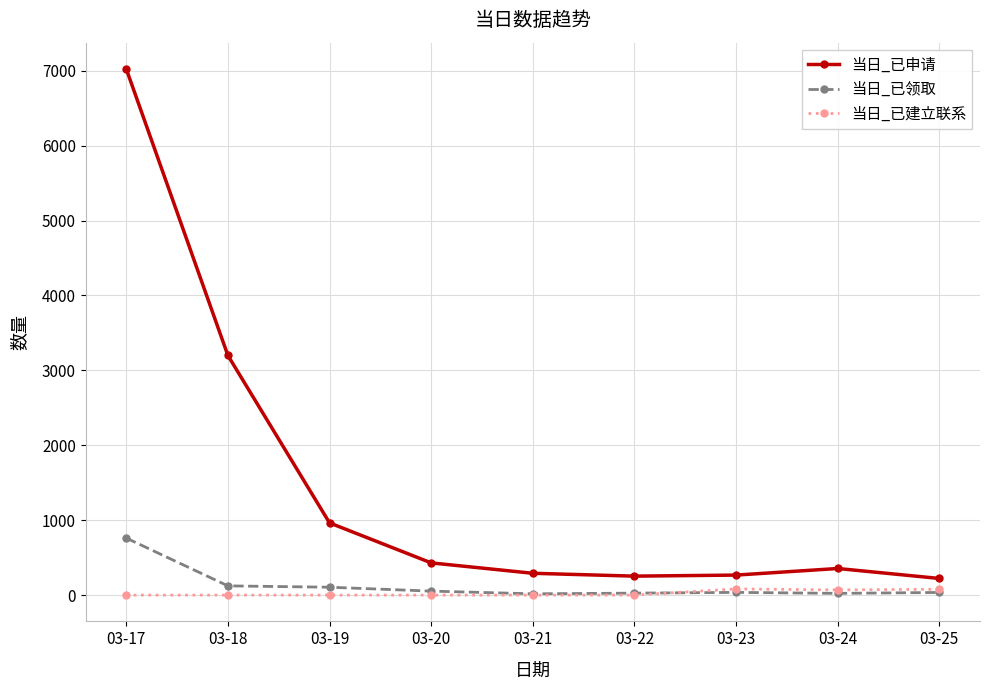

Is it true that 当日_已领取 equals 23 at 03-24?

True